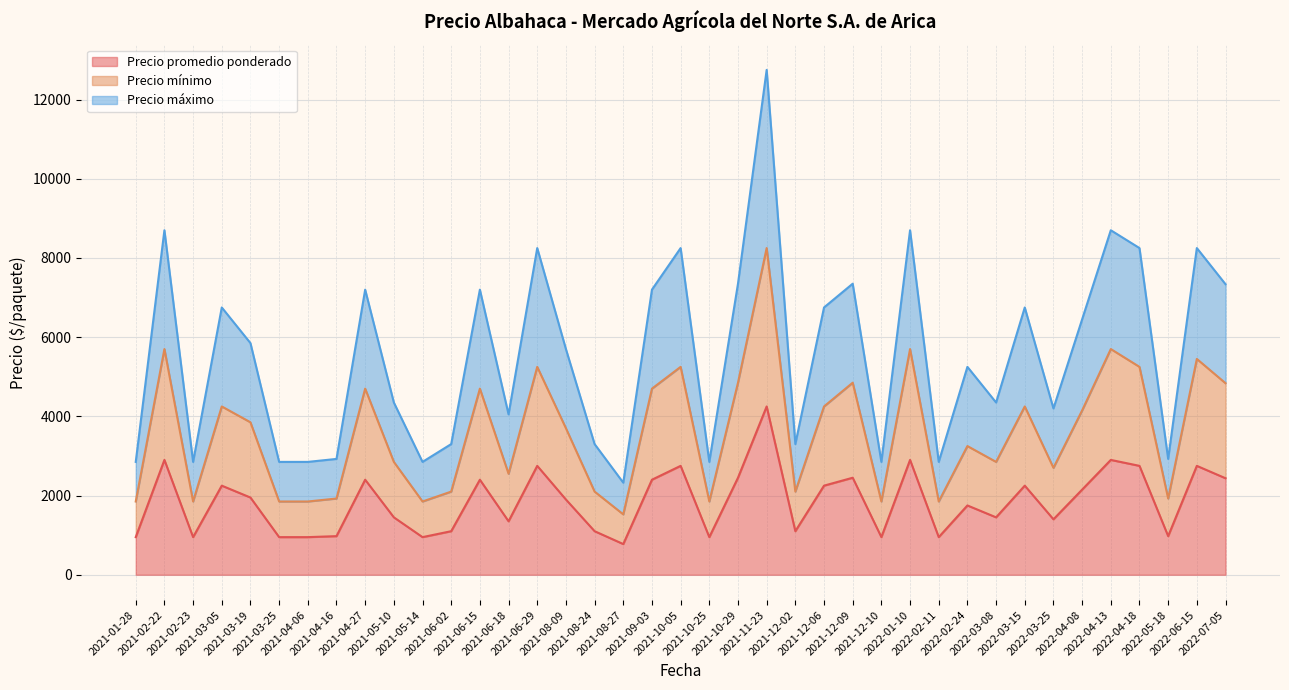

At which category does Precio mínimo reach its first local peak?

2021-02-22